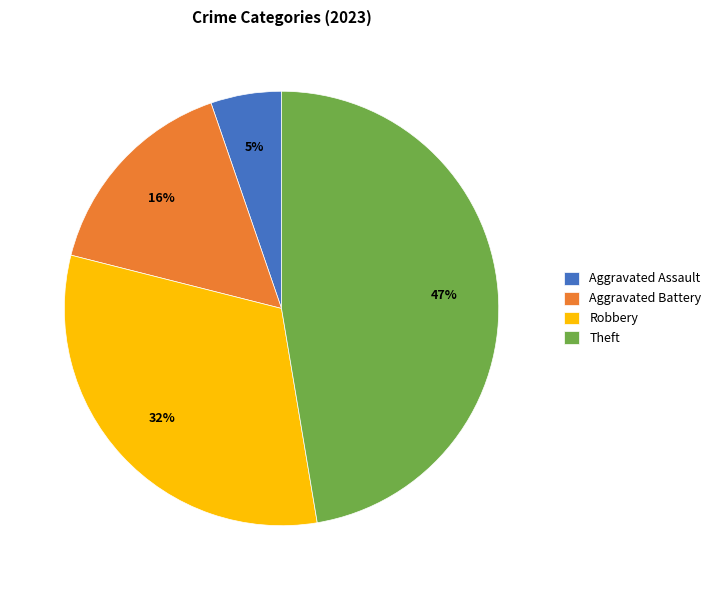

True or false: Aggravated Battery accounts for 2% of the total.

False